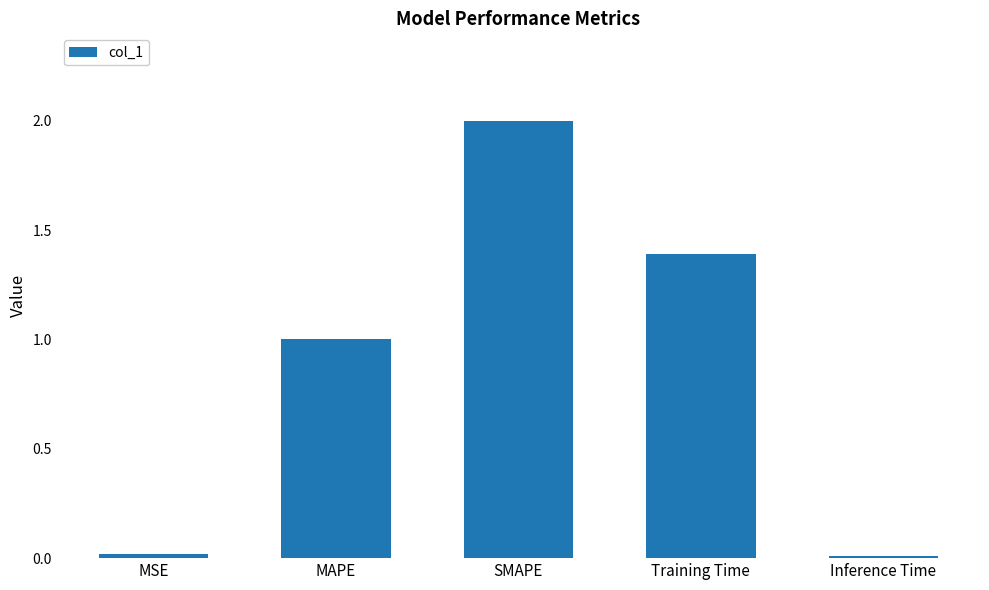

Are the bars horizontal?

No